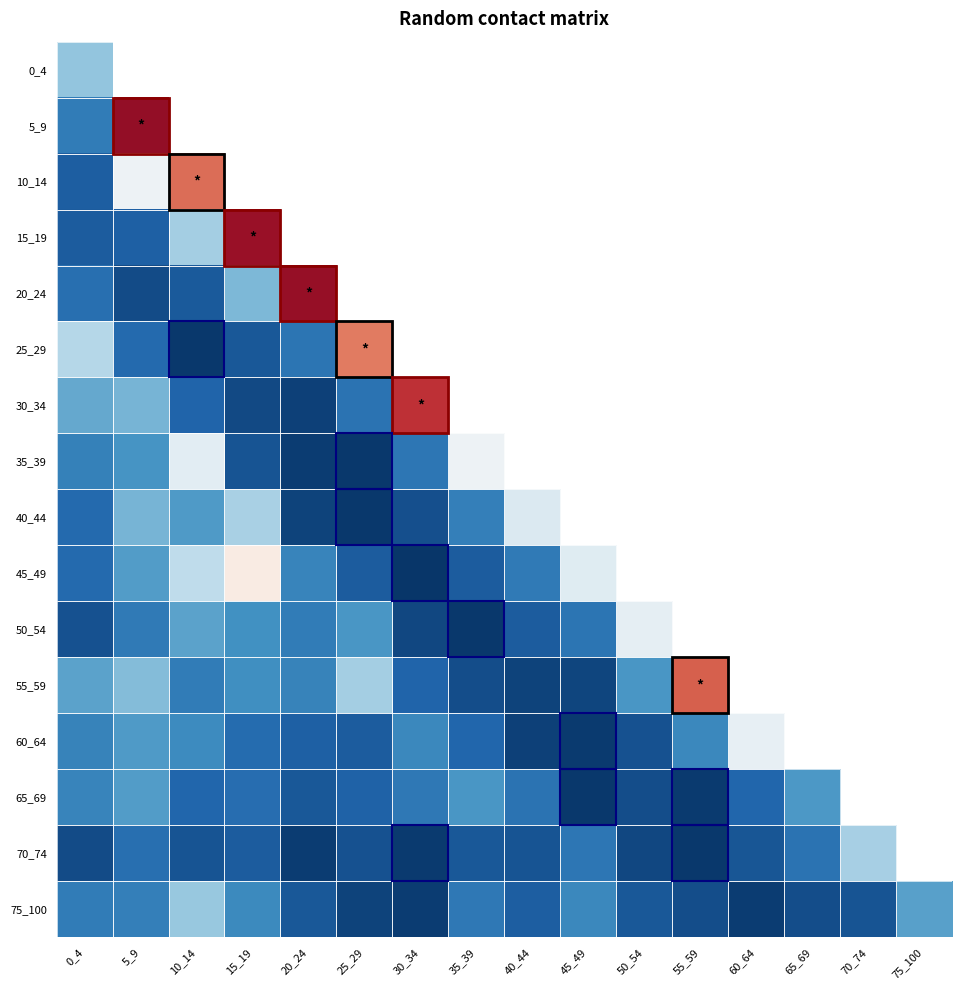

Reading left to right, what are all the values shown in this chart?

0_4: 0_4=0.6	5_9=0.7	10_14=0.4	15_19=0.1	20_24=0.1	25_29=0.6	30_34=0.5	35_39=0.5	40_44=0.2	45_49=0.2	50_54=0.1	55_59=0.0	60_64=0.0	65_69=0.0	70_74=0.0	75_100=0.0
5_9: 0_4=0.3	5_9=1.9	10_14=0.3	15_19=0.2	20_24=0.1	25_29=0.2	30_34=0.7	35_39=0.9	40_44=0.3	45_49=0.1	50_54=0.1	55_59=0.0	60_64=0.0	65_69=0.0	70_74=0.0	75_100=0.0
10_14: 0_4=0.2	5_9=1.0	10_14=1.6	15_19=0.5	20_24=0.1	25_29=0.0	30_34=0.2	35_39=0.9	40_44=0.3	45_49=0.3	50_54=0.1	55_59=0.0	60_64=0.0	65_69=0.0	70_74=0.0	75_100=0.0
15_19: 0_4=0.2	5_9=0.2	10_14=0.7	15_19=1.9	20_24=0.3	25_29=0.1	30_34=0.1	35_39=0.4	40_44=0.3	45_49=0.6	50_54=0.3	55_59=0.0	60_64=0.0	65_69=0.0	70_74=0.0	75_100=0.0
20_24: 0_4=0.2	5_9=0.1	10_14=0.2	15_19=0.5	20_24=1.9	25_29=0.4	30_34=0.1	35_39=0.0	40_44=0.2	45_49=0.5	50_54=0.1	55_59=0.1	60_64=0.0	65_69=0.0	70_74=0.0	75_100=0.0
25_29: 0_4=0.7	5_9=0.2	10_14=0.0	15_19=0.2	20_24=0.3	25_29=1.5	30_34=0.2	35_39=0.0	40_44=0.0	45_49=0.1	50_54=0.2	55_59=0.1	60_64=0.0	65_69=0.0	70_74=0.0	75_100=0.0
30_34: 0_4=0.5	5_9=0.5	10_14=0.2	15_19=0.1	20_24=0.1	25_29=0.3	30_34=1.7	35_39=0.3	40_44=0.1	45_49=0.0	50_54=0.0	55_59=0.0	60_64=0.0	65_69=0.0	70_74=0.0	75_100=0.0
35_39: 0_4=0.3	5_9=0.4	10_14=0.9	15_19=0.1	20_24=0.1	25_29=0.0	30_34=0.3	35_39=0.9	40_44=0.3	45_49=0.0	50_54=0.0	55_59=0.0	60_64=0.0	65_69=0.0	70_74=0.0	75_100=0.0
40_44: 0_4=0.2	5_9=0.5	10_14=0.4	15_19=0.7	20_24=0.1	25_29=0.0	30_34=0.1	35_39=0.3	40_44=0.9	45_49=0.1	50_54=0.0	55_59=0.0	60_64=0.0	65_69=0.0	70_74=0.0	75_100=0.0
45_49: 0_4=0.2	5_9=0.4	10_14=0.7	15_19=1.1	20_24=0.3	25_29=0.2	30_34=0.0	35_39=0.2	40_44=0.3	45_49=0.9	50_54=0.3	55_59=0.0	60_64=0.0	65_69=0.0	70_74=0.0	75_100=0.0
50_54: 0_4=0.1	5_9=0.3	10_14=0.5	15_19=0.4	20_24=0.3	25_29=0.4	30_34=0.1	35_39=0.0	40_44=0.2	45_49=0.3	50_54=0.9	55_59=0.3	60_64=0.1	65_69=0.0	70_74=0.0	75_100=0.0
55_59: 0_4=0.5	5_9=0.6	10_14=0.3	15_19=0.4	20_24=0.3	25_29=0.7	30_34=0.2	35_39=0.1	40_44=0.1	45_49=0.1	50_54=0.4	55_59=1.6	60_64=0.3	65_69=0.1	70_74=0.0	75_100=0.0
60_64: 0_4=0.3	5_9=0.4	10_14=0.4	15_19=0.2	20_24=0.2	25_29=0.2	30_34=0.4	35_39=0.2	40_44=0.1	45_49=0.0	50_54=0.1	55_59=0.4	60_64=0.9	65_69=0.1	70_74=0.0	75_100=0.0
65_69: 0_4=0.3	5_9=0.4	10_14=0.2	15_19=0.2	20_24=0.2	25_29=0.2	30_34=0.3	35_39=0.4	40_44=0.3	45_49=0.0	50_54=0.1	55_59=0.0	60_64=0.2	65_69=0.4	70_74=0.1	75_100=0.0
70_74: 0_4=0.1	5_9=0.2	10_14=0.1	15_19=0.2	20_24=0.1	25_29=0.1	30_34=0.0	35_39=0.2	40_44=0.1	45_49=0.3	50_54=0.1	55_59=0.0	60_64=0.1	65_69=0.3	70_74=0.7	75_100=0.1
75_100: 0_4=0.3	5_9=0.3	10_14=0.6	15_19=0.4	20_24=0.2	25_29=0.1	30_34=0.1	35_39=0.3	40_44=0.2	45_49=0.4	50_54=0.2	55_59=0.1	60_64=0.1	65_69=0.1	70_74=0.1	75_100=0.5